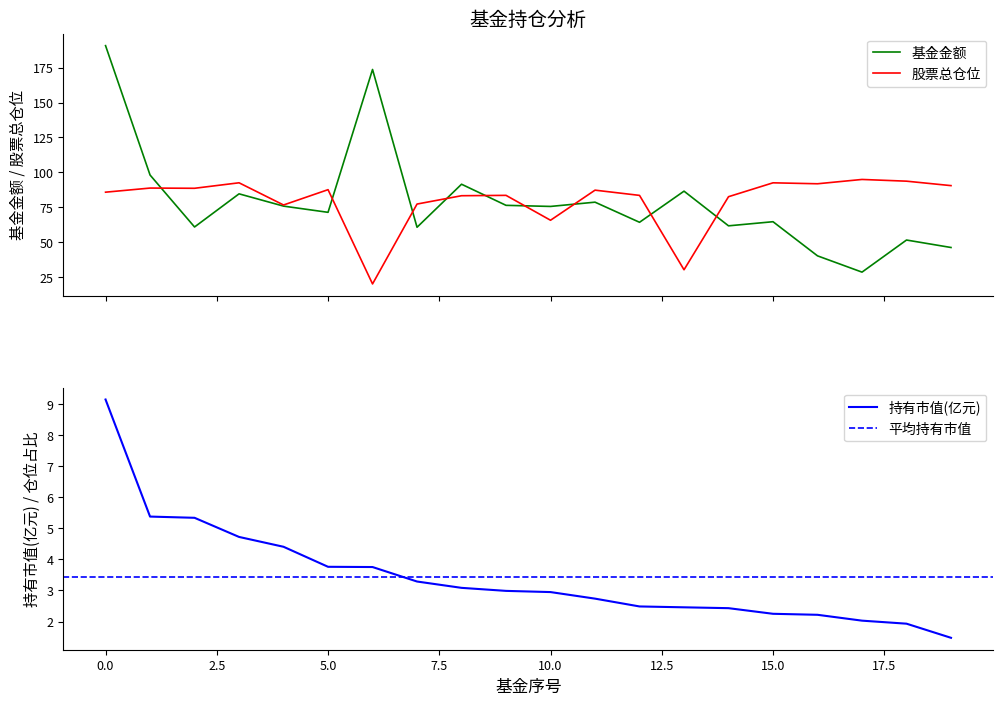

How many times do 股票总仓位 and 基金金额 cross each other?

9